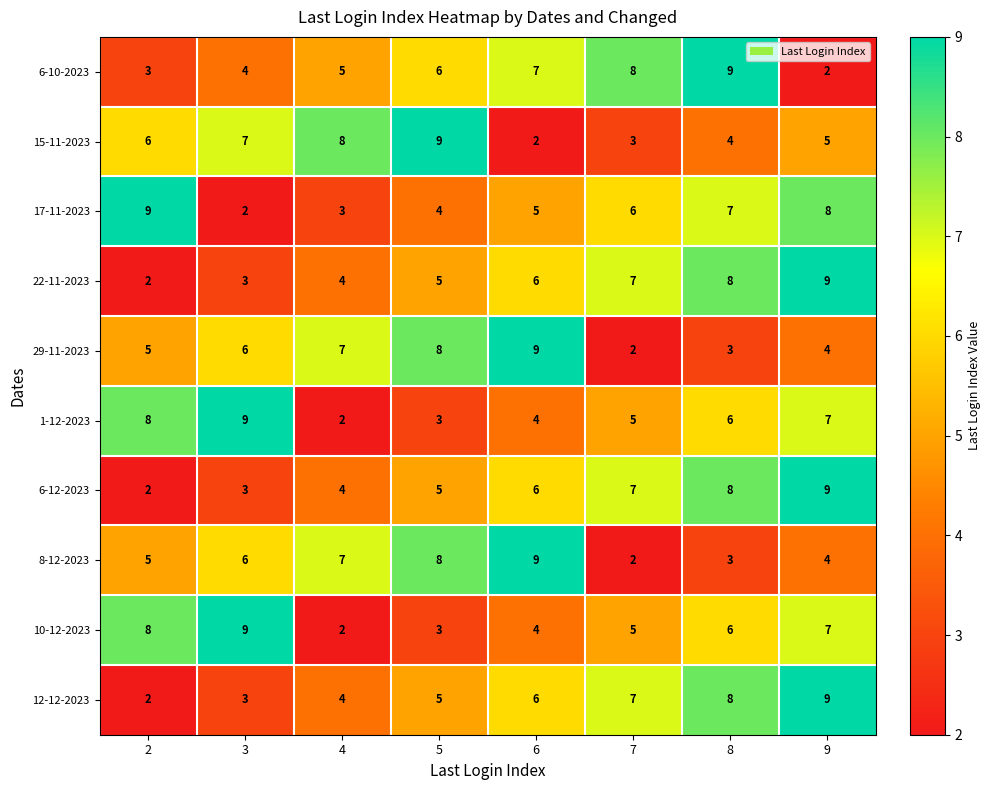

Which series changed the most between 4 and 6?

15-11-2023